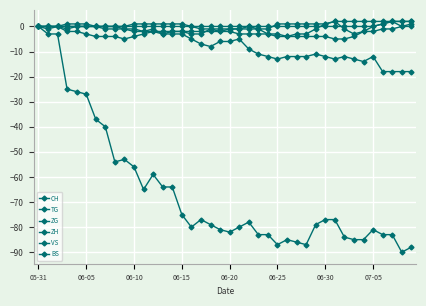

What is the difference between the maximum and minimum values in the ZG series?

2